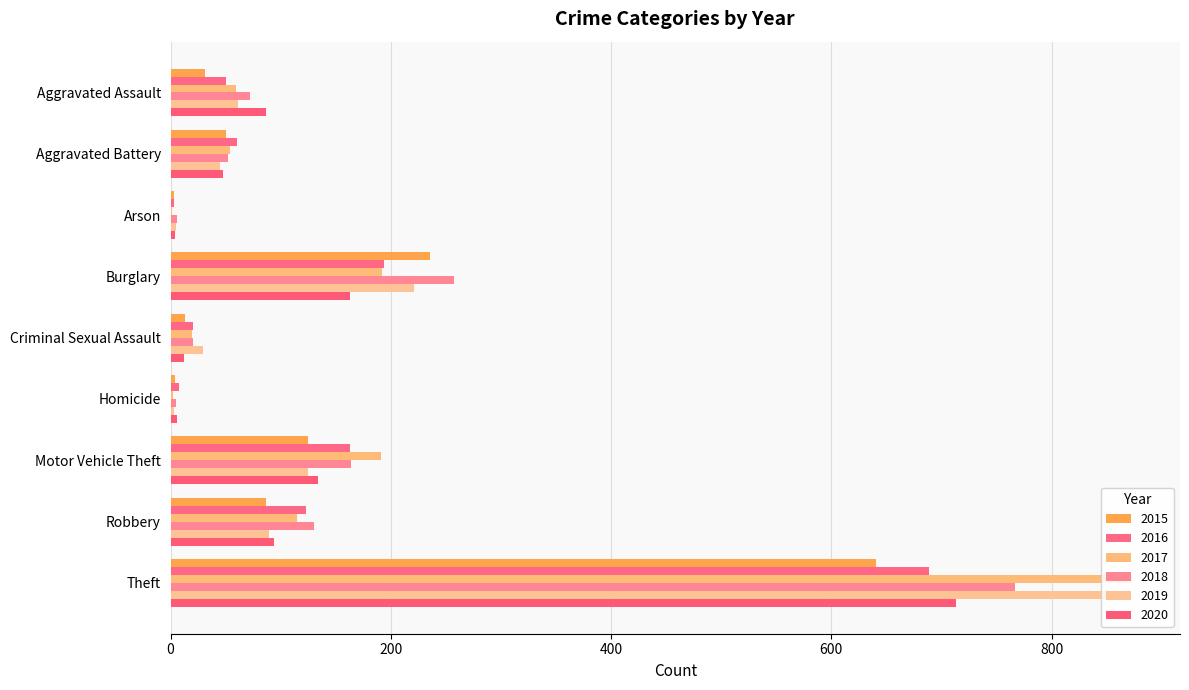

The 2019 series shows 48 at Motor Vehicle Theft. True or false?

False